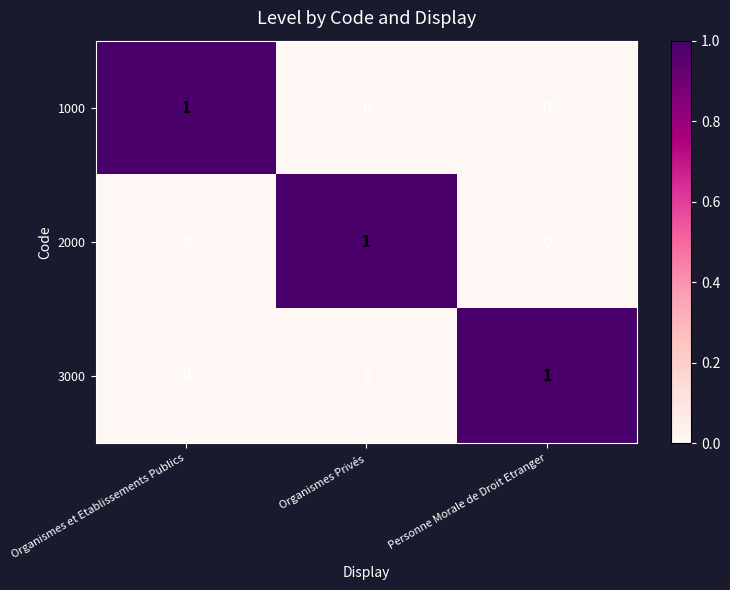

The value of 1000 at Organismes et Etablissements Publics is 1. True or false?

True